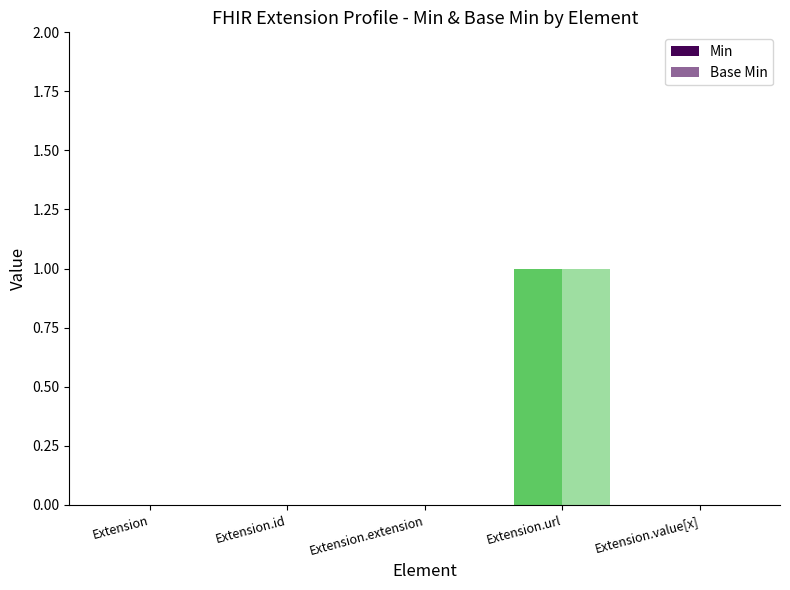

Are the bars horizontal?

No